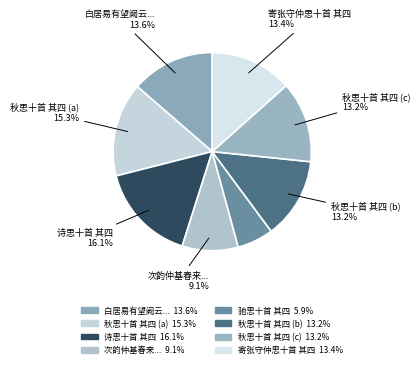

Is there a majority slice in this chart?

No